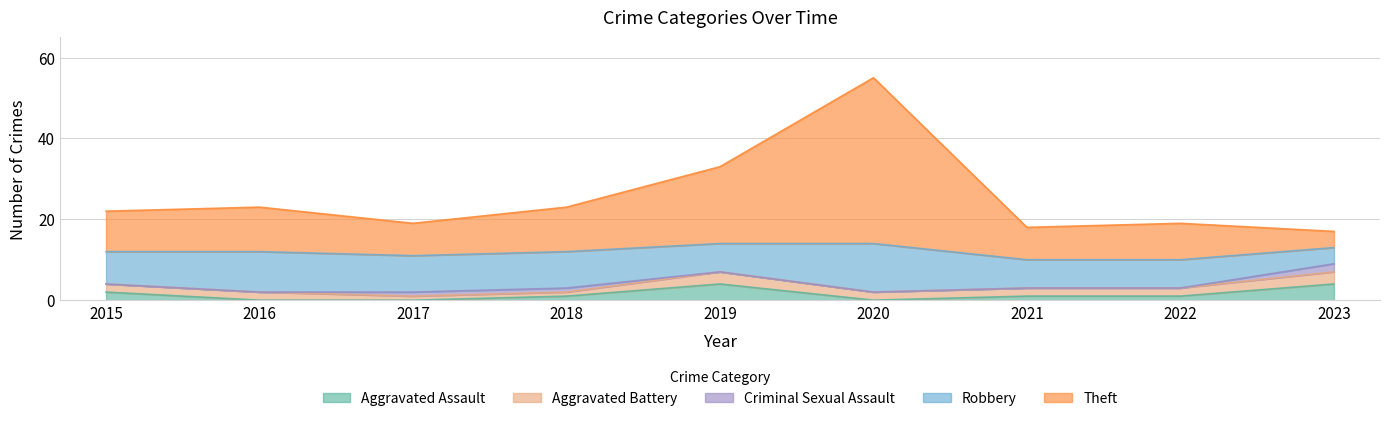

Which label corresponds to the smallest value in the chart?

2016